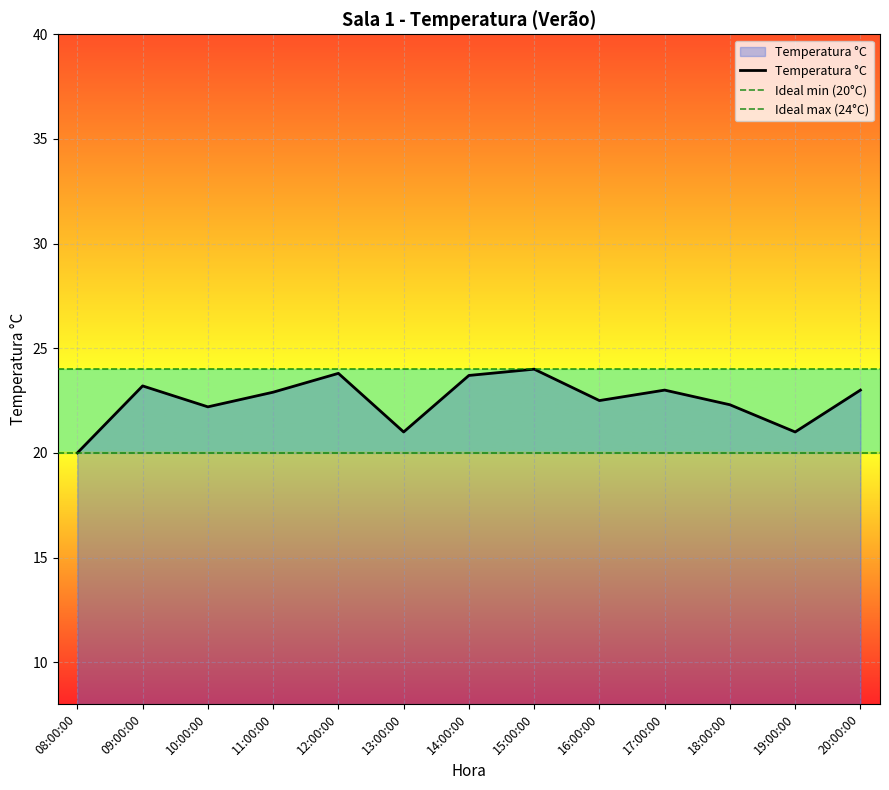

True or false: the data has more than 1 interior local peaks.

True